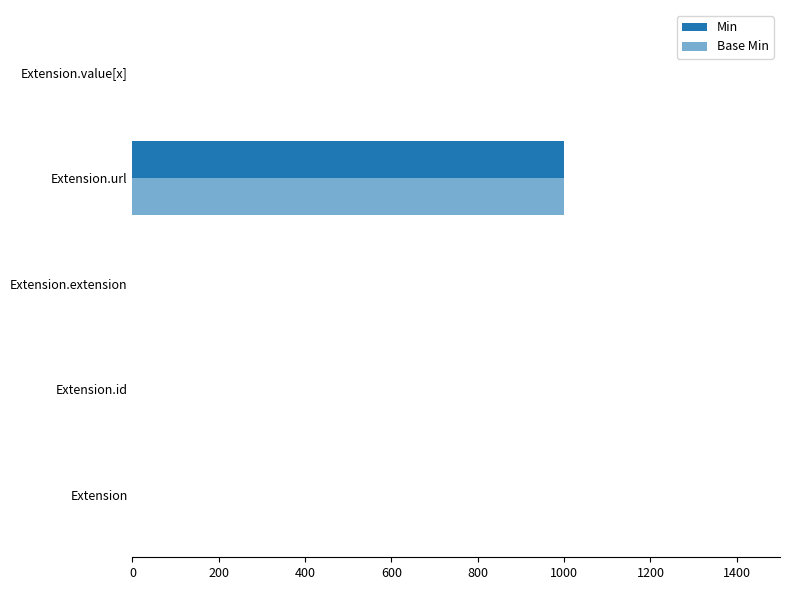

Which series has the largest total across all categories?

Min